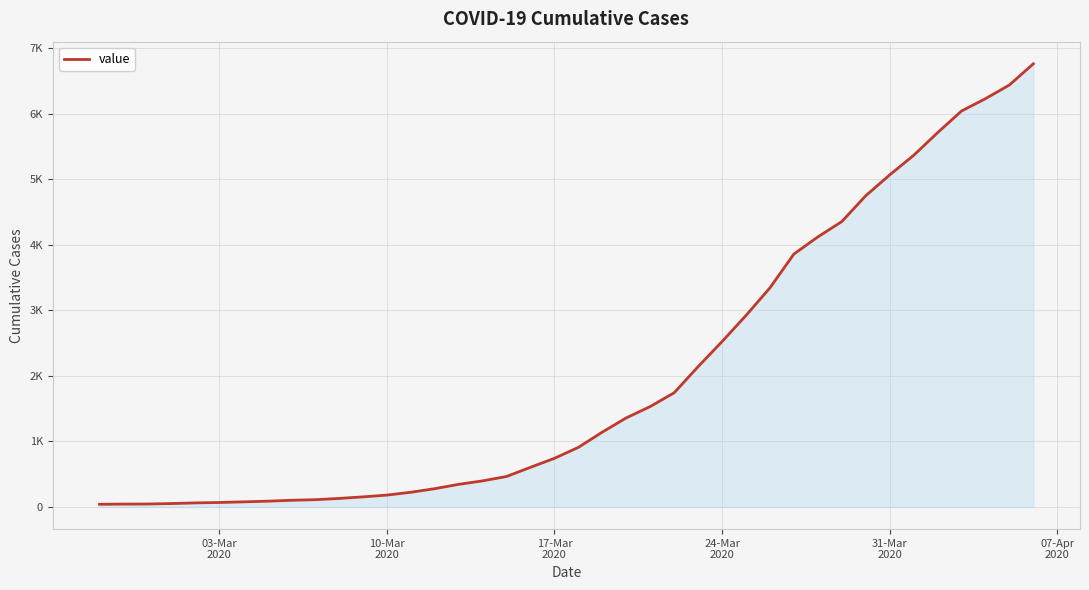

What is the difference between the second highest and second lowest values?

6393